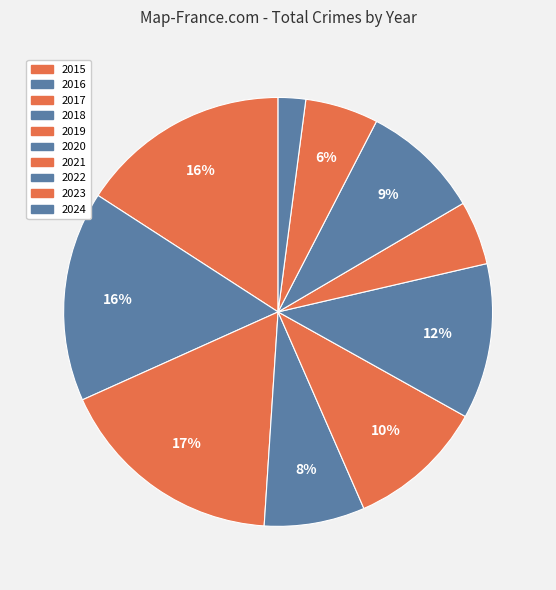

How many segments does this pie chart have?

10